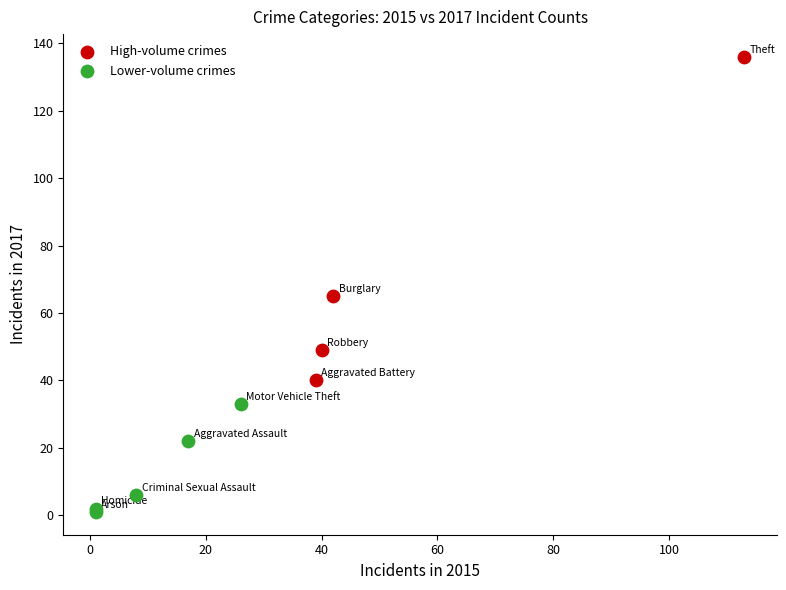

Which series reaches the minimum Y coordinate?

Lower-volume crimes